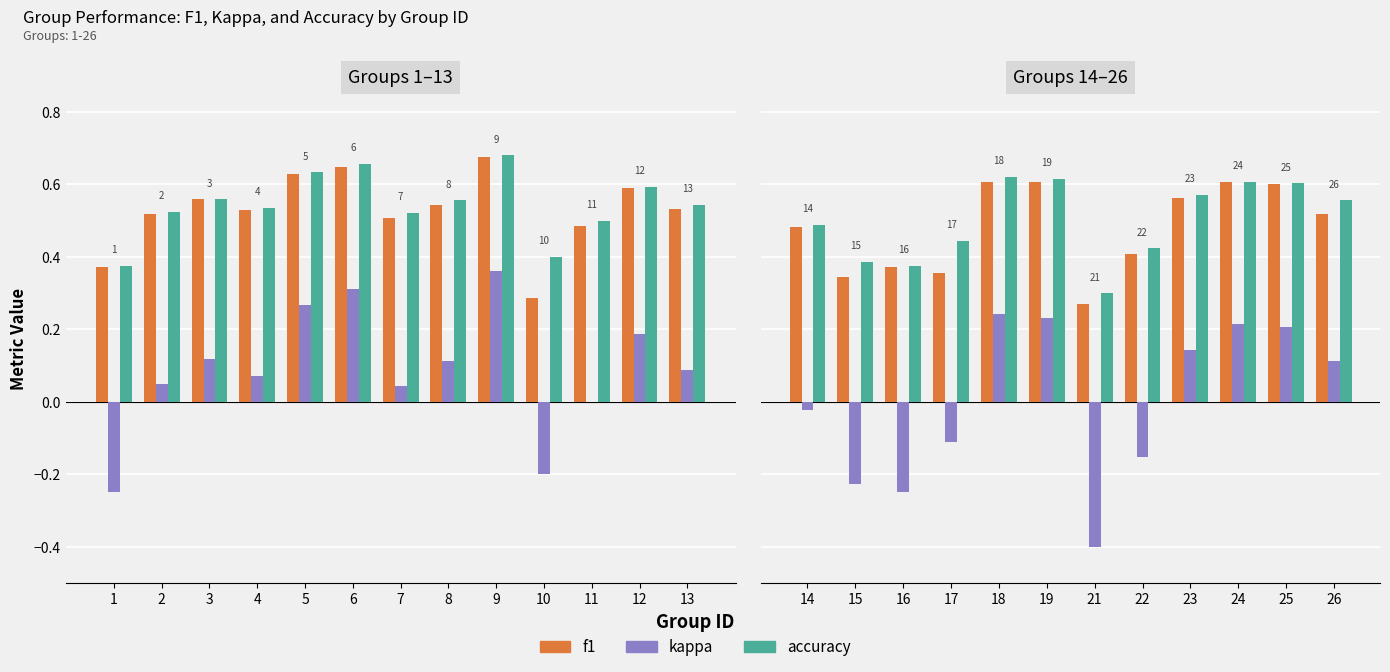

What is the average value of the f1 series?

0.5